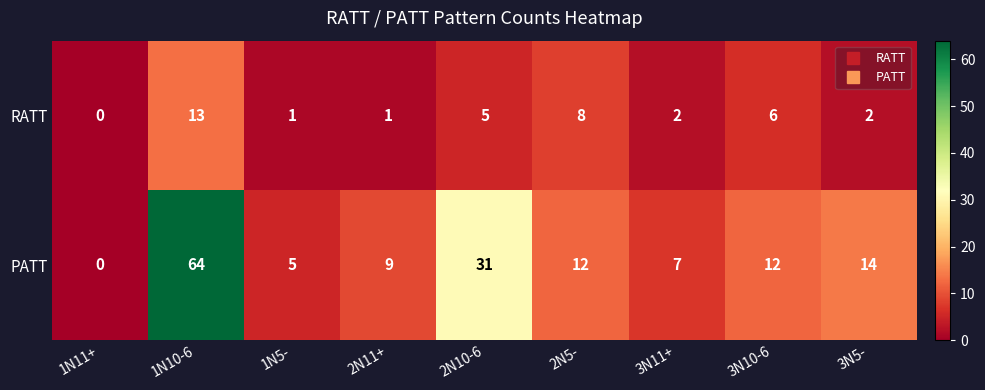

What is the spread (max minus min) of values at 3N11+?

5